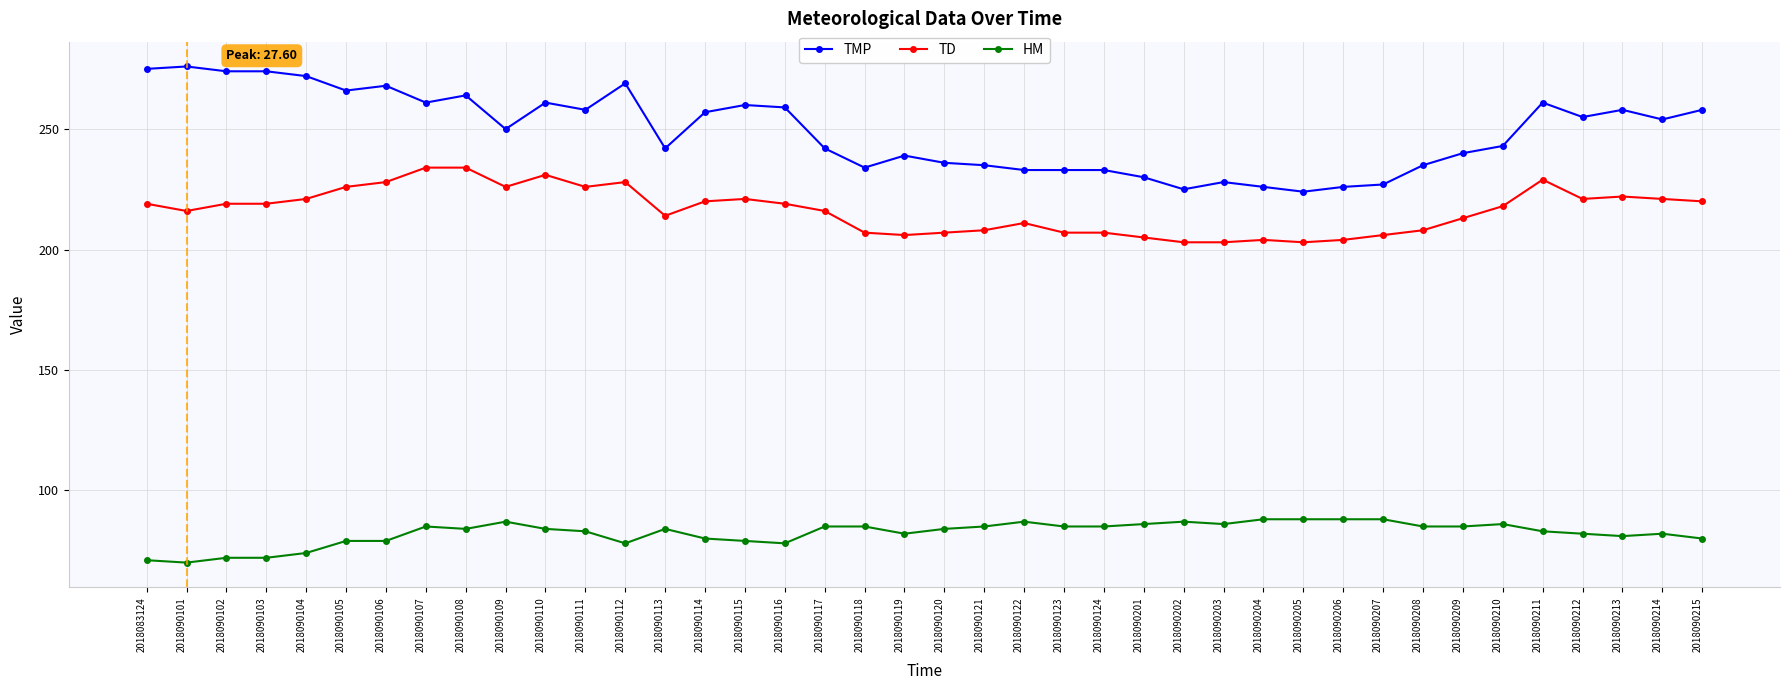

What is the maximum value shown in the chart?

276